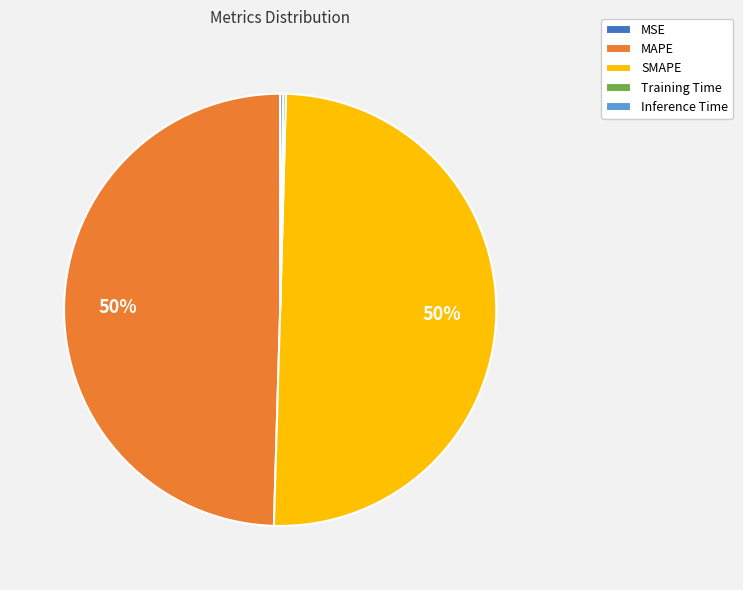

Which category accounts for the majority?

SMAPE